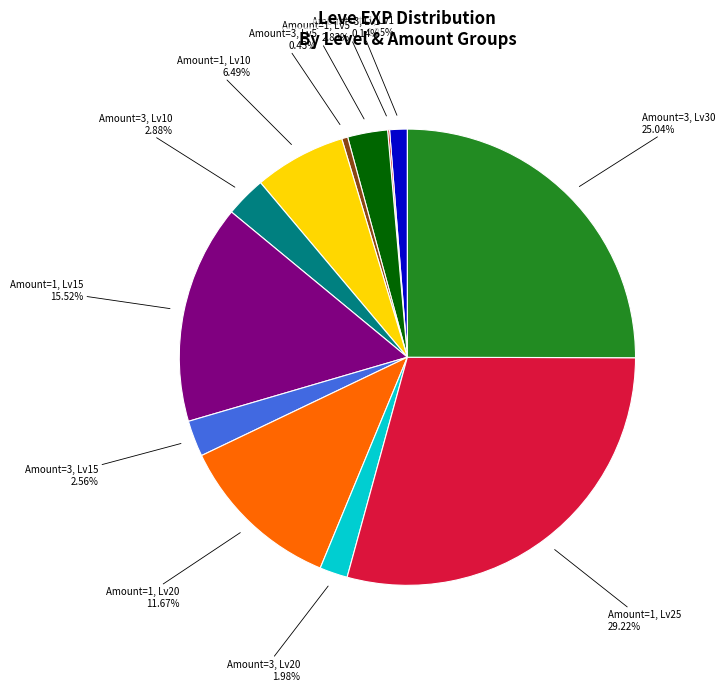

Does any single category account for the majority?

No